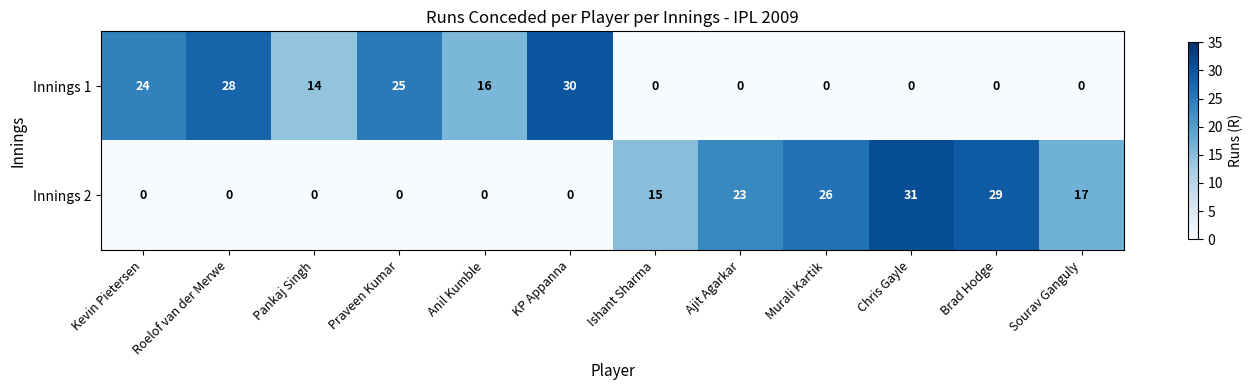

What is the greatest value displayed?

31